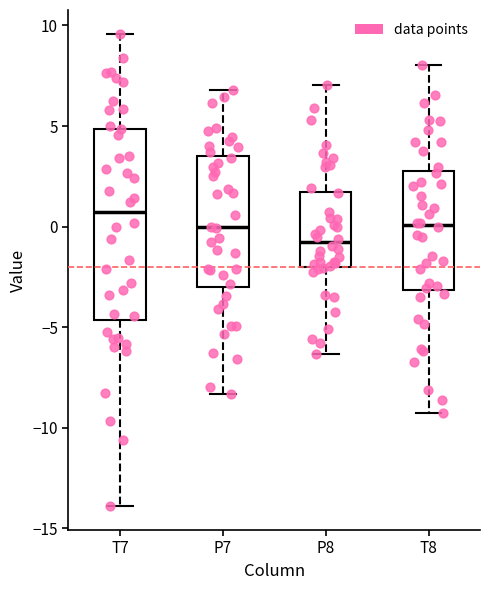

Which box has the highest median line?

T7